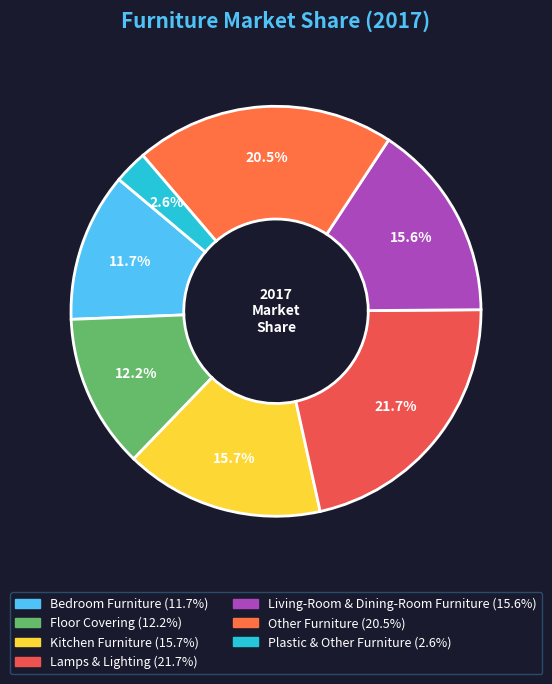

Is there any slice that represents more than half of the pie?

No